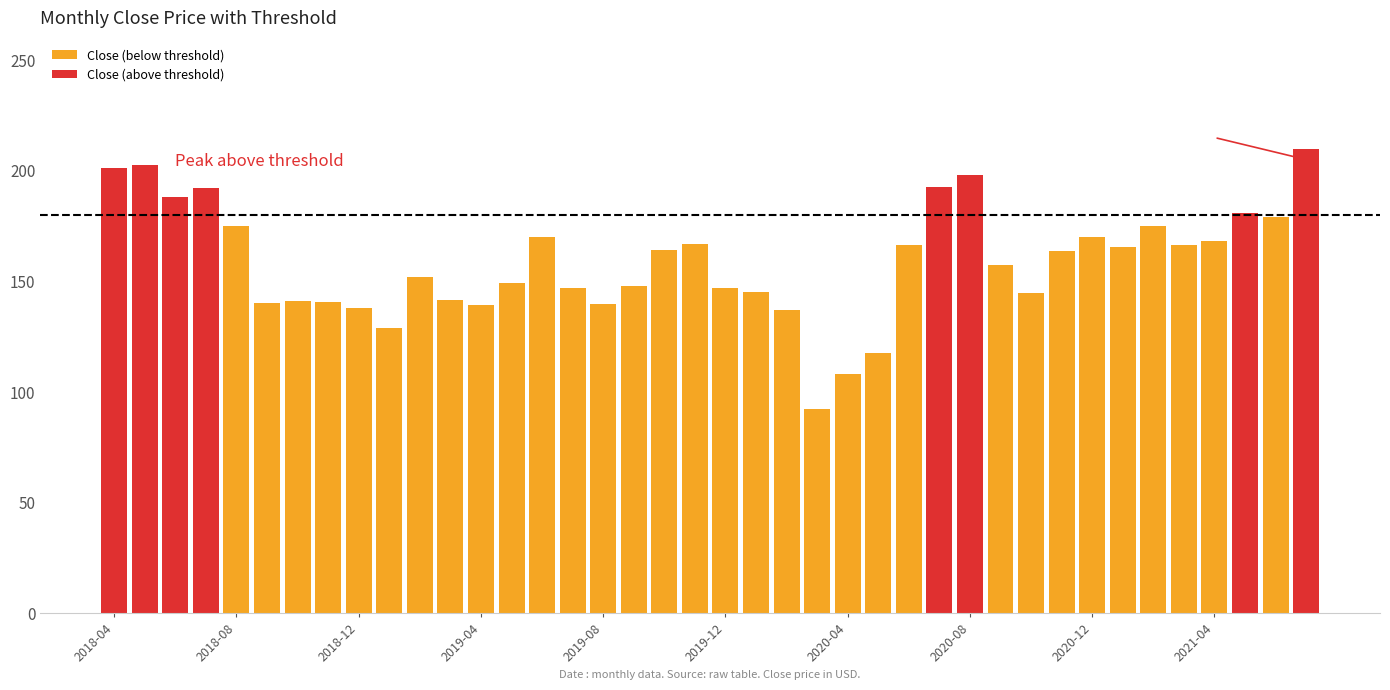

What is the value of the 32nd bar from the left?

163.8